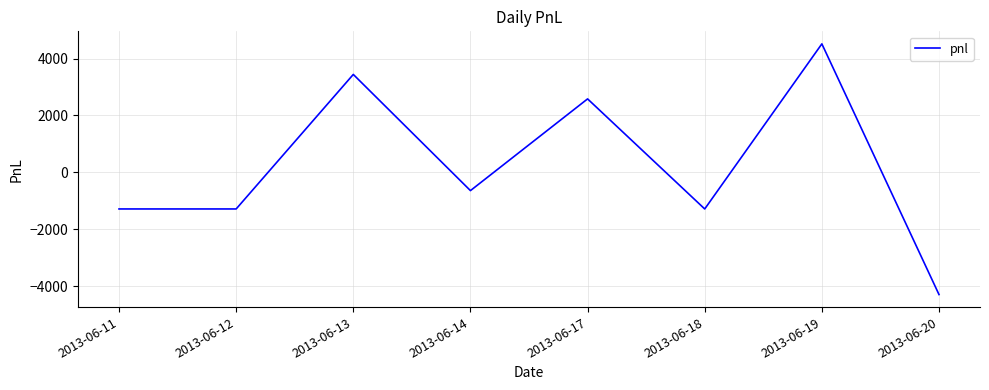

Reading right to left, transcribe all the data shown in this chart.

-4300	4515	-1290	2580	-645	3440	-1290	-1290